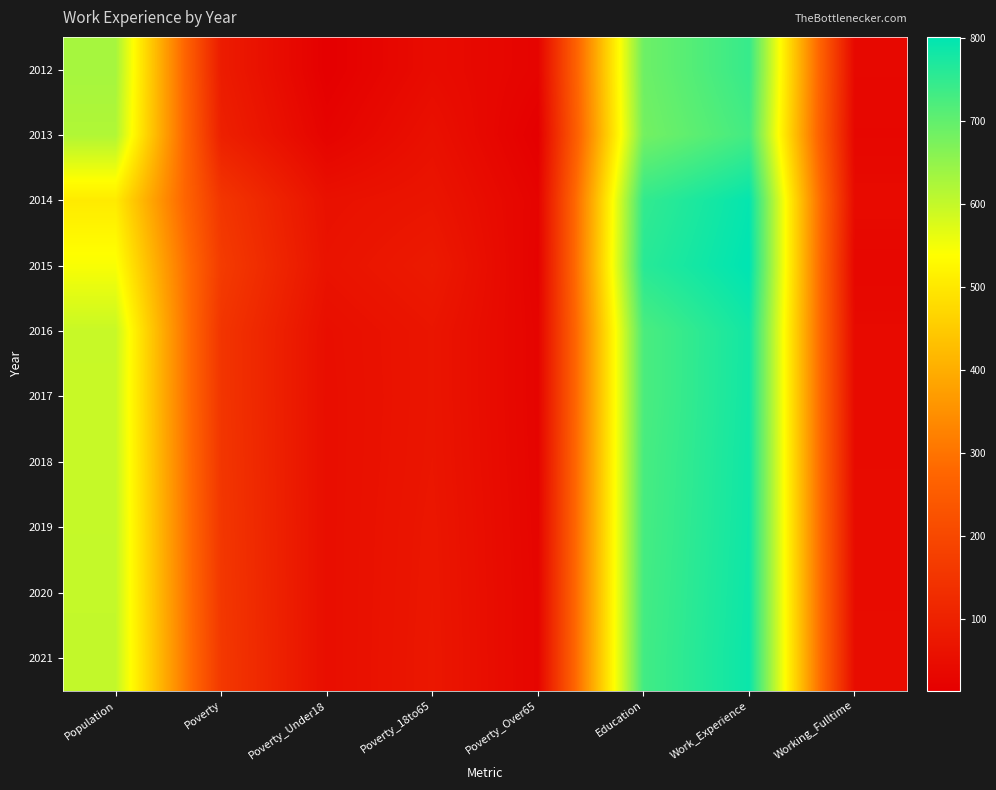

What is the maximum value shown in the chart?

801